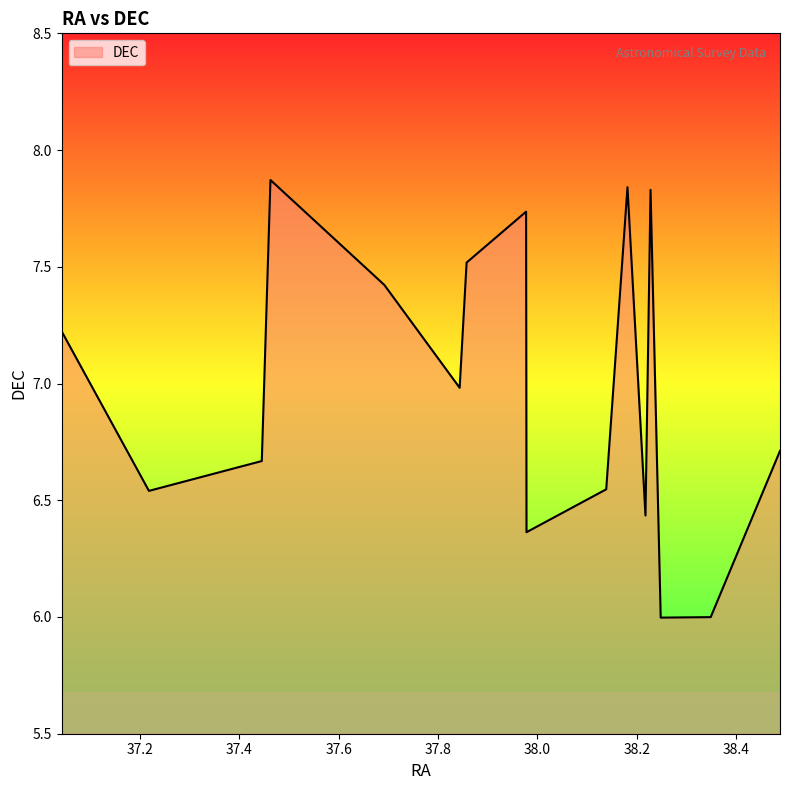

What is the average value?

7.0